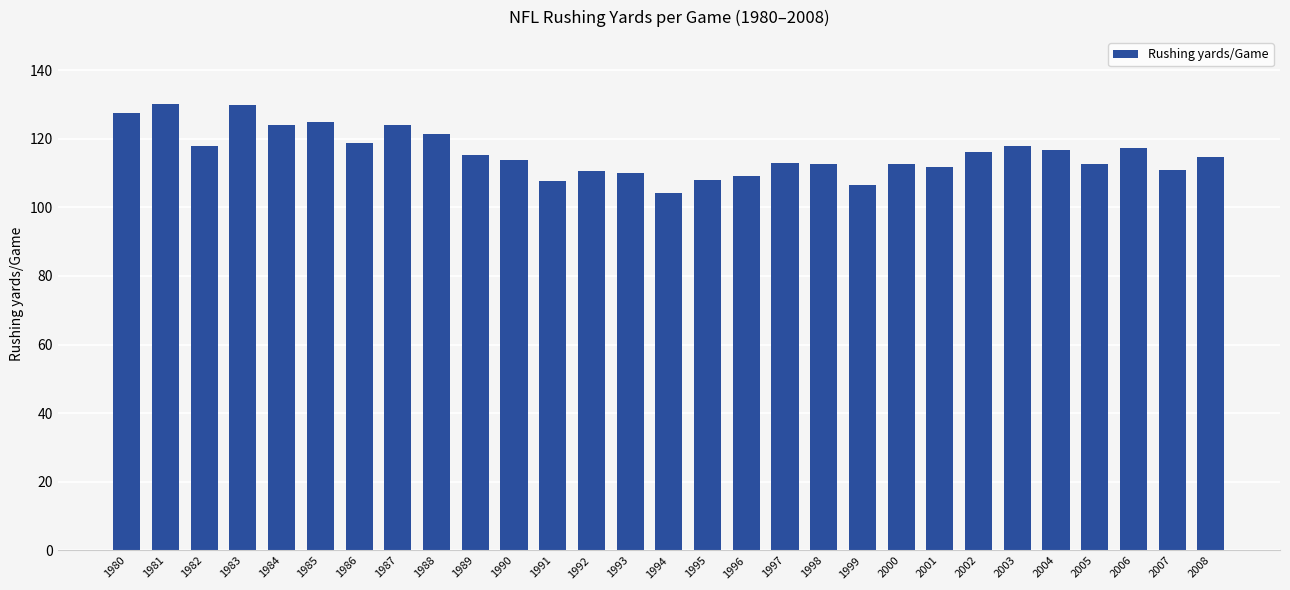

At which label does the data first exceed 114?

1980